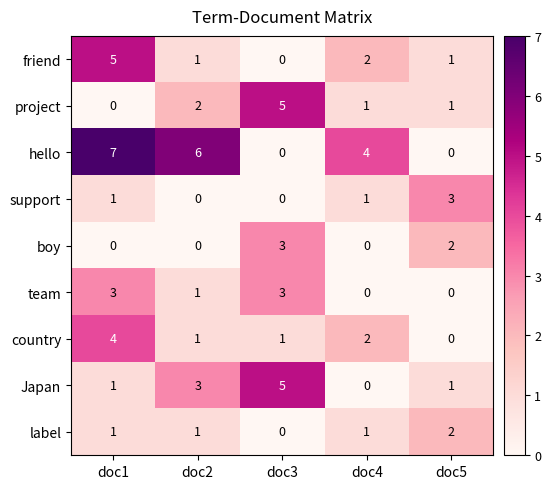

How many data points in boy are above 0?

2